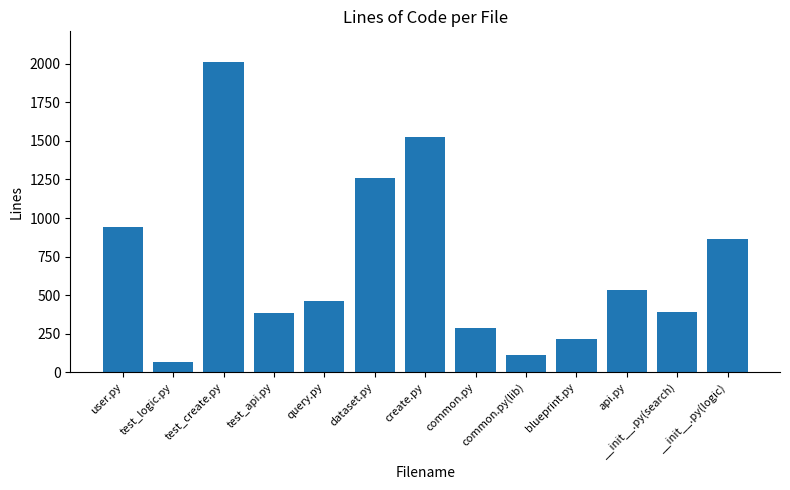

What is the label of the 4th bar from the right?

blueprint.py